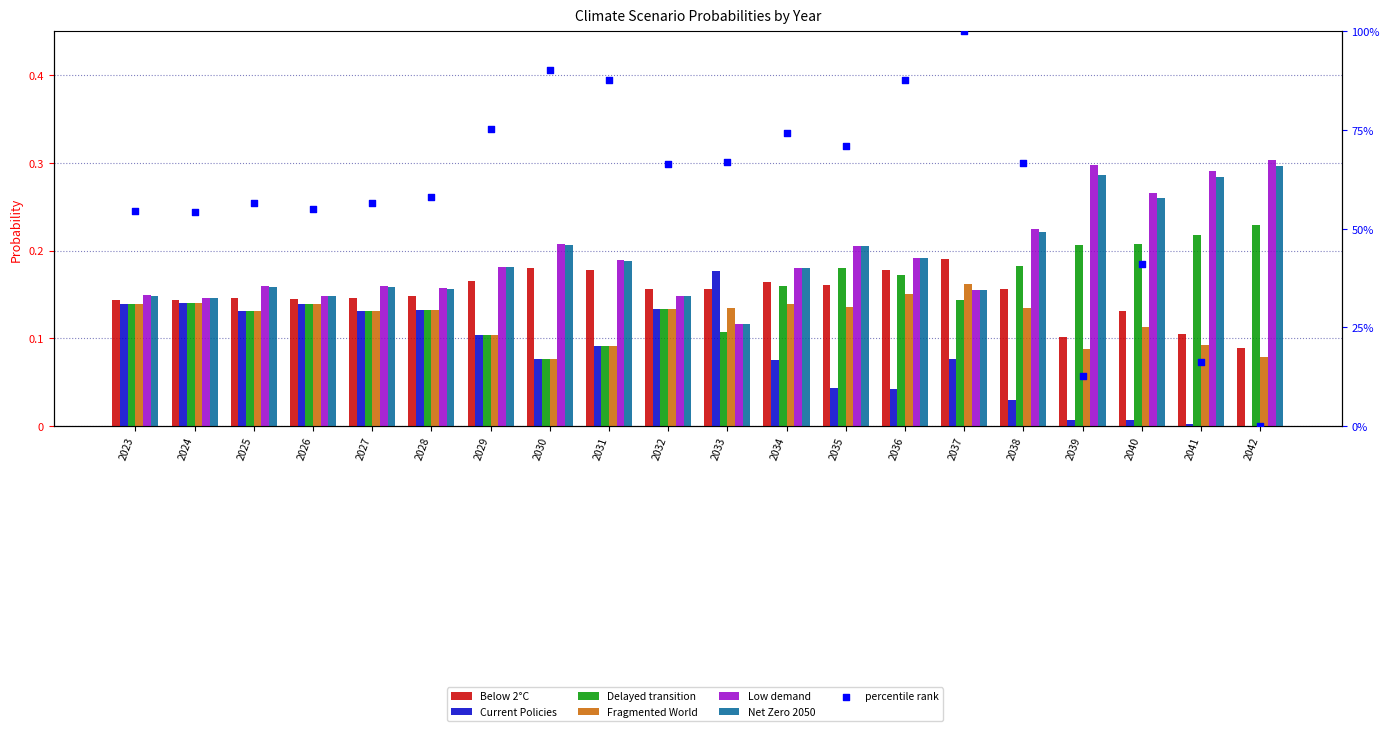

Is the value of Fragmented World at 2028 greater than the value of Delayed transition at 2039?

No